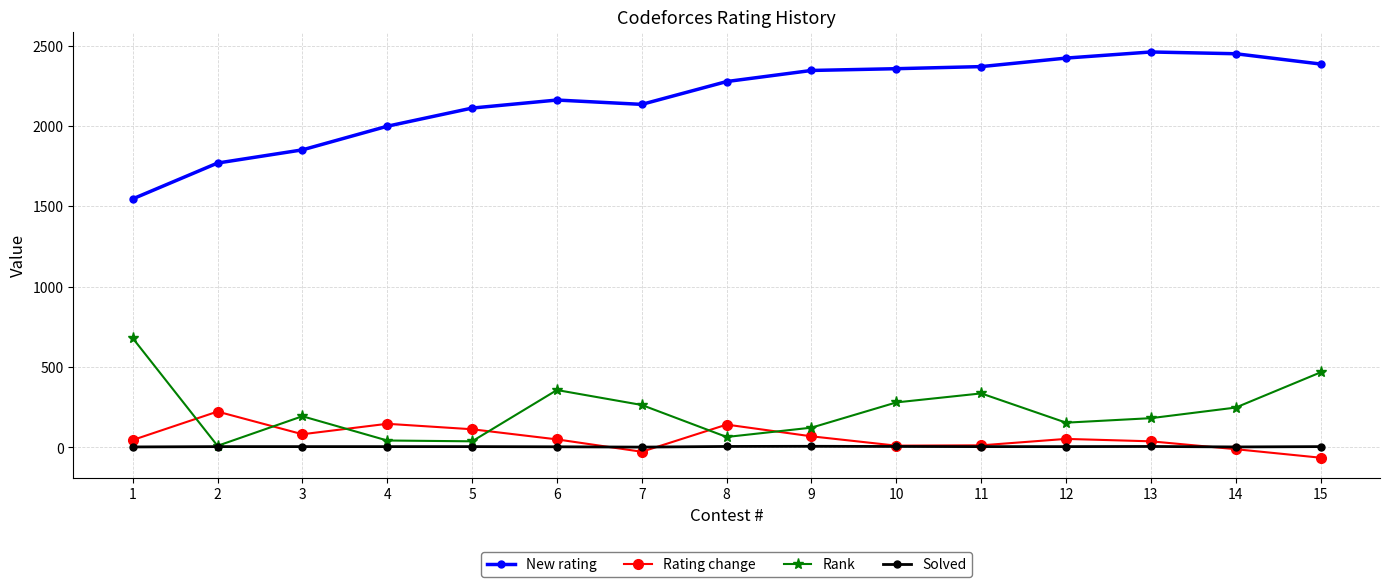

What is the average value of the Rating change series?

59